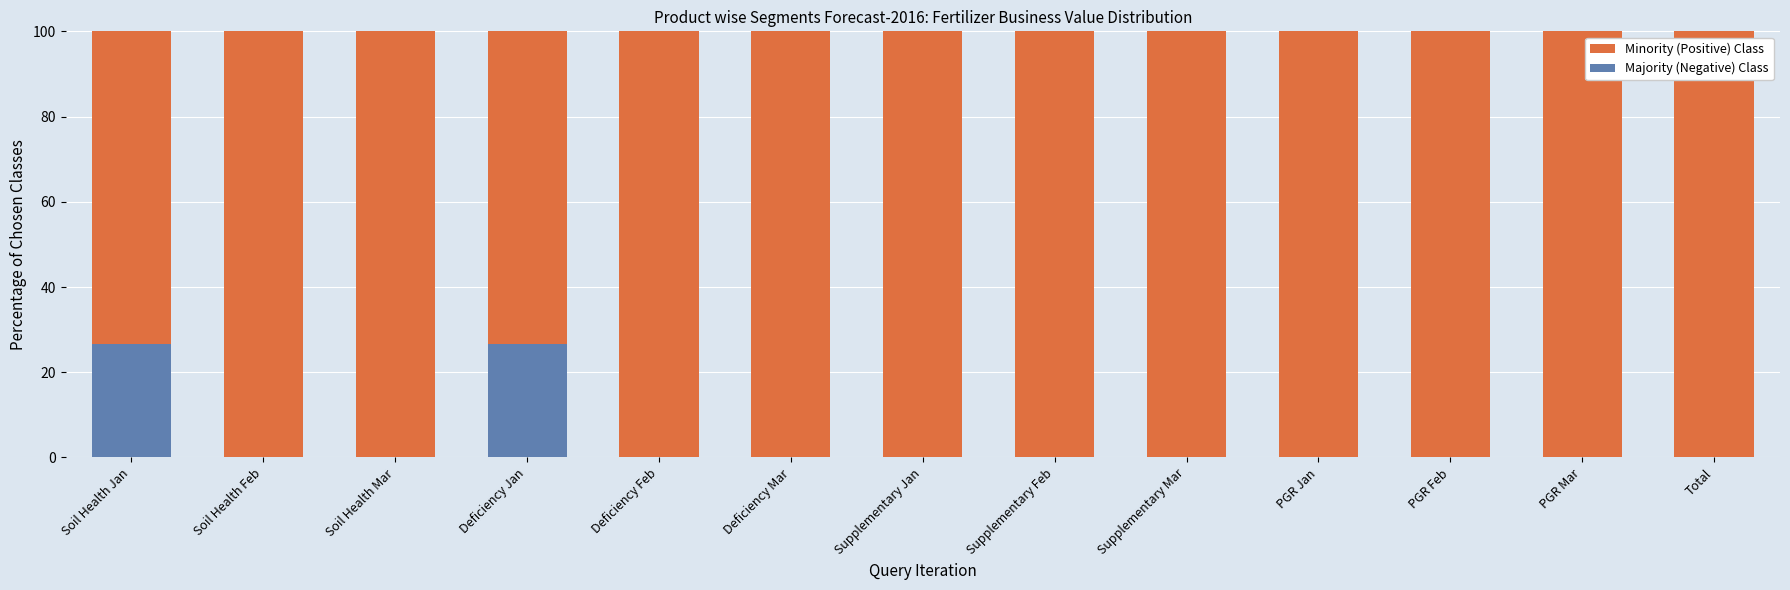

What is the total value across all series at Supplementary Feb?

100.0